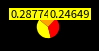

Does any single category account for the majority?

No